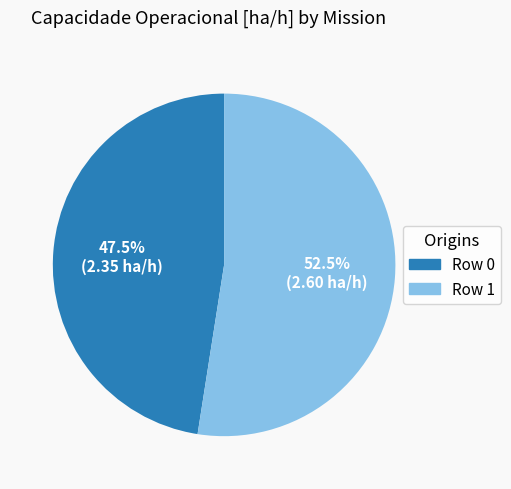

Which slice is the smallest?

Row 0